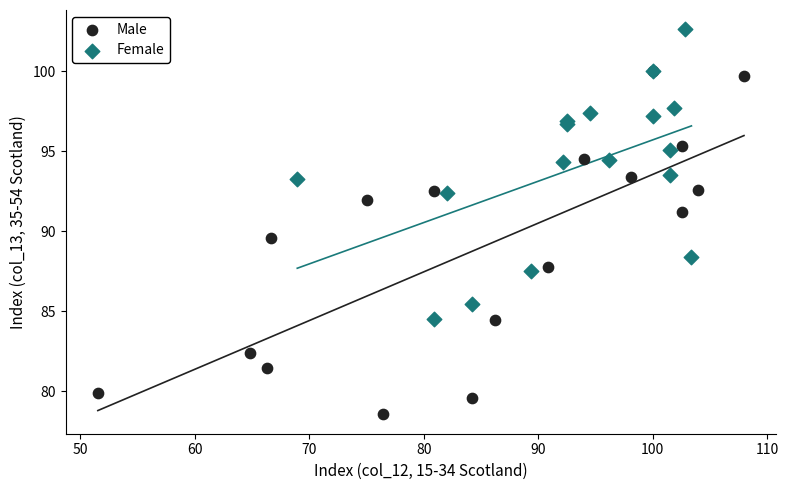

Which series contains the lowest Y value?

Male